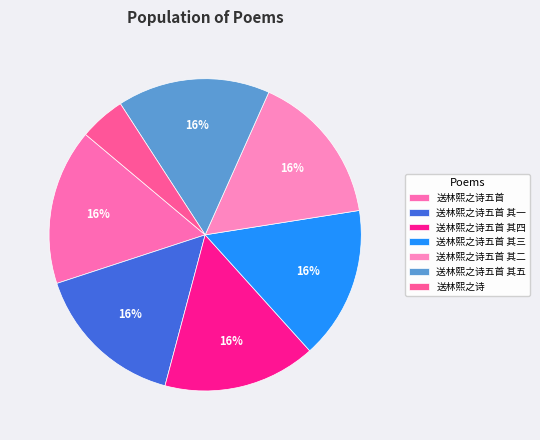

The 送林熙之诗五首 其二 slice represents 16% of the pie. True or false?

True